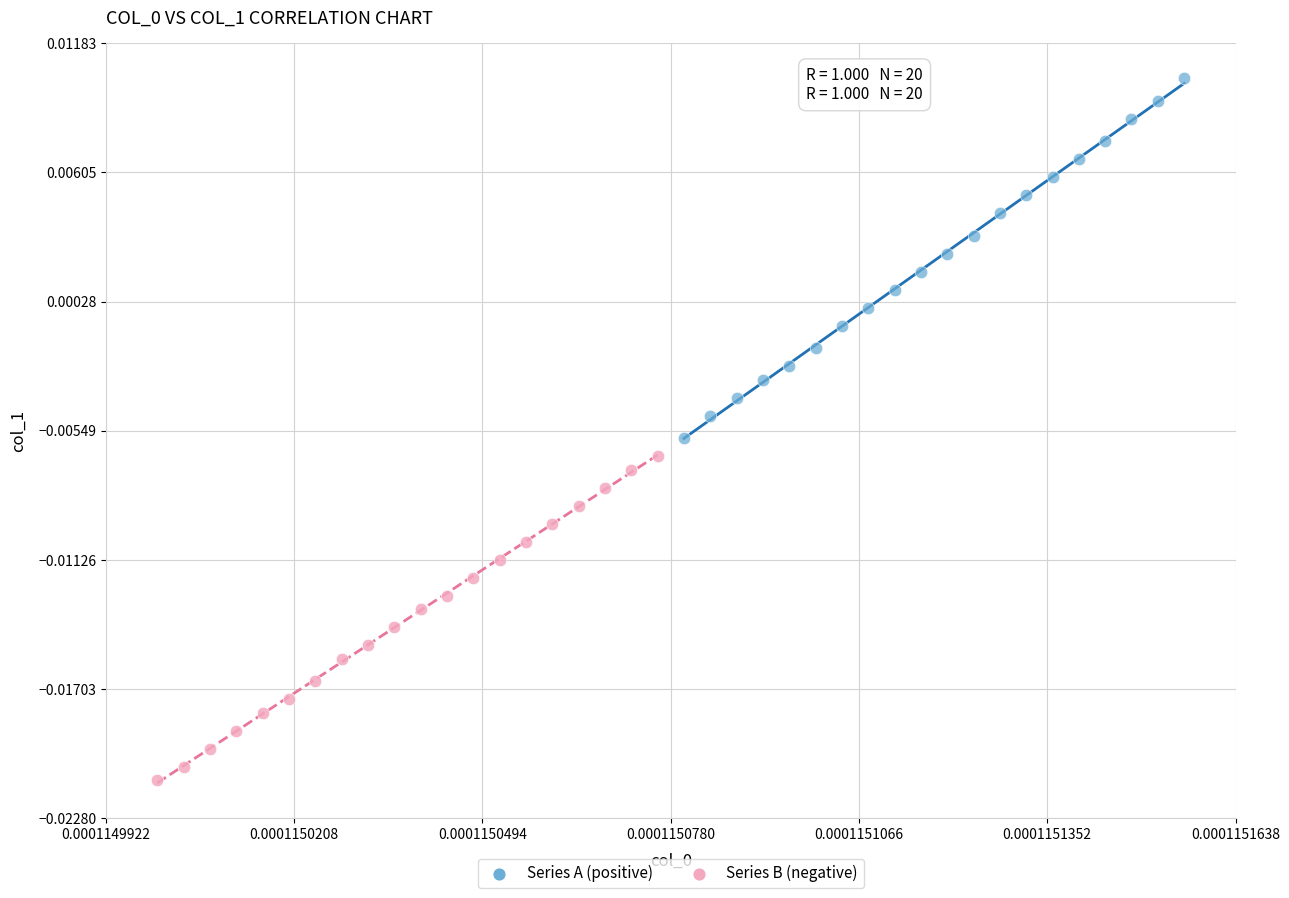

Which series reaches the maximum Y coordinate?

Series A (positive)